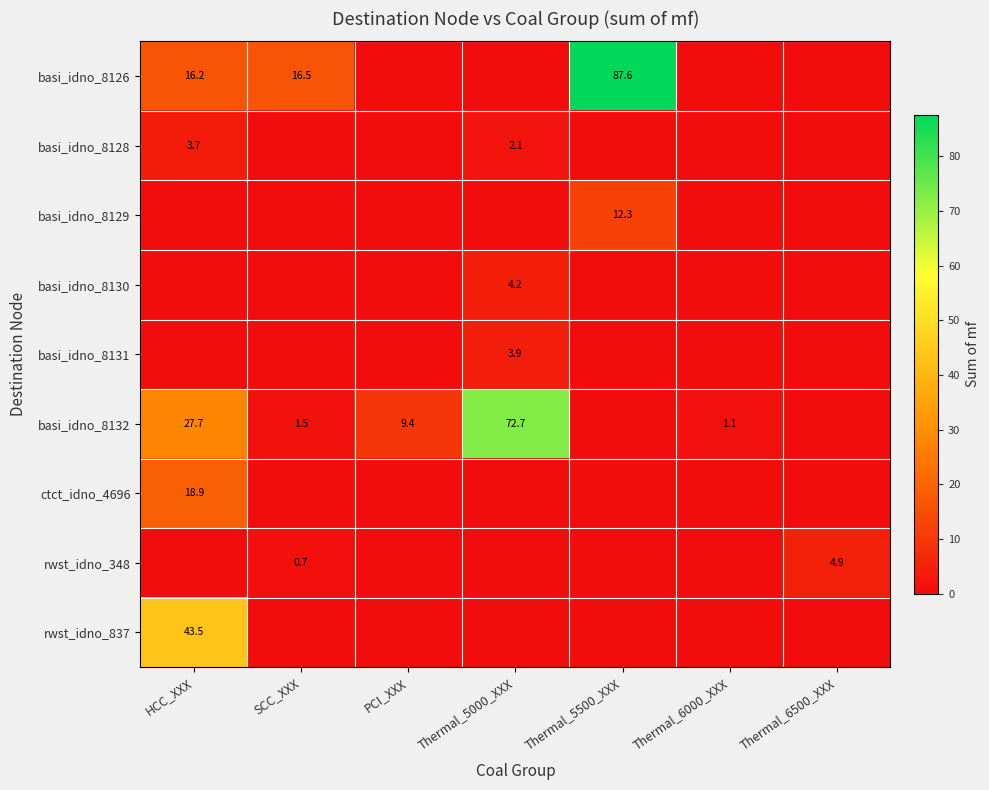

What is the sum of the basi_idno_8126 values at Thermal_5500_XXX and Thermal_5000_XXX?

87.6